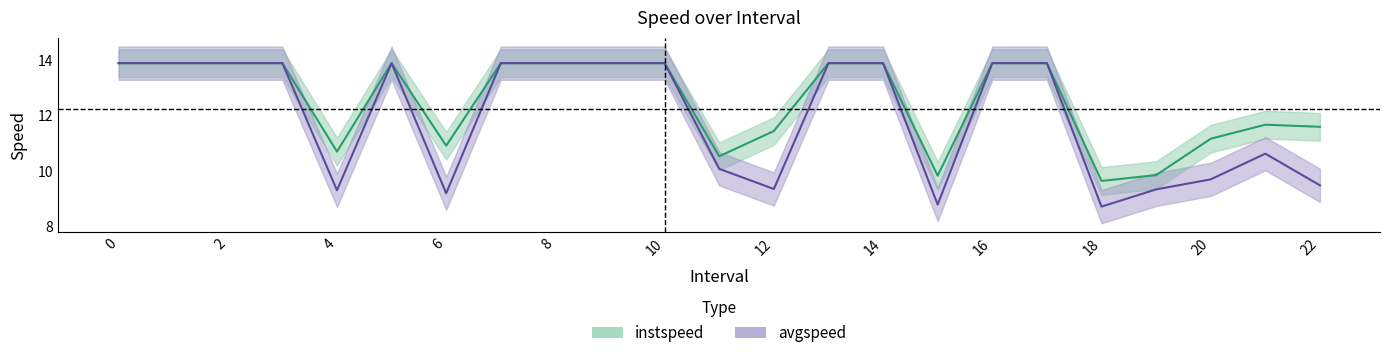

Reading left to right, what are all the values shown in this chart?

instspeed: 13.9	13.9	13.9	13.9	10.7	13.9	10.9	13.9	13.9	13.9	13.9	10.5	11.4	13.9	13.9	9.8	13.9	13.9	9.6	9.9	11.2	11.7	11.6
avgspeed: 13.9	13.9	13.9	13.9	9.3	13.9	9.2	13.9	13.9	13.9	13.9	10.1	9.3	13.9	13.9	8.8	13.9	13.9	8.7	9.3	9.7	10.6	9.5